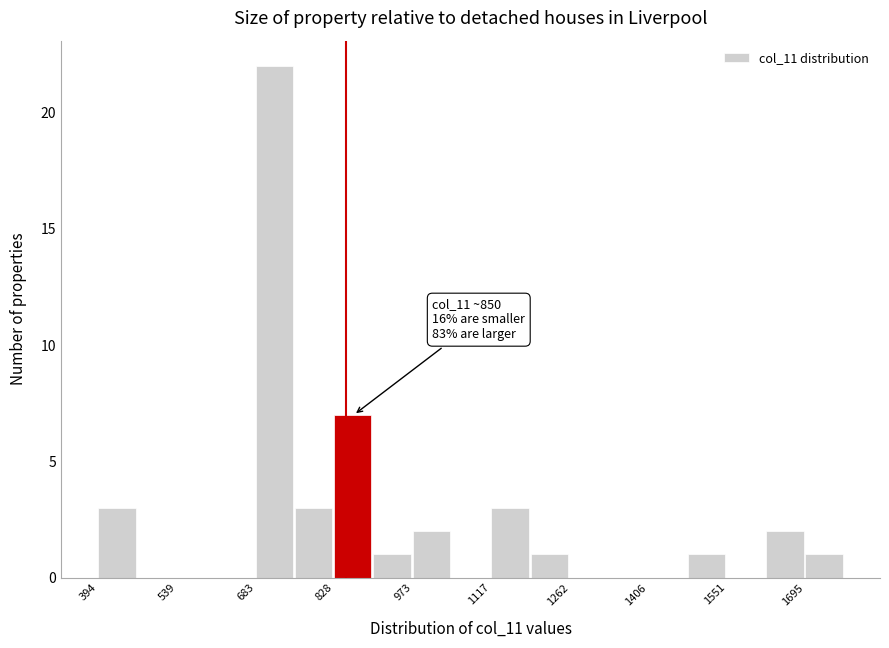

Read against the x-axis, roughly where is the centre of the tallest bar?

720